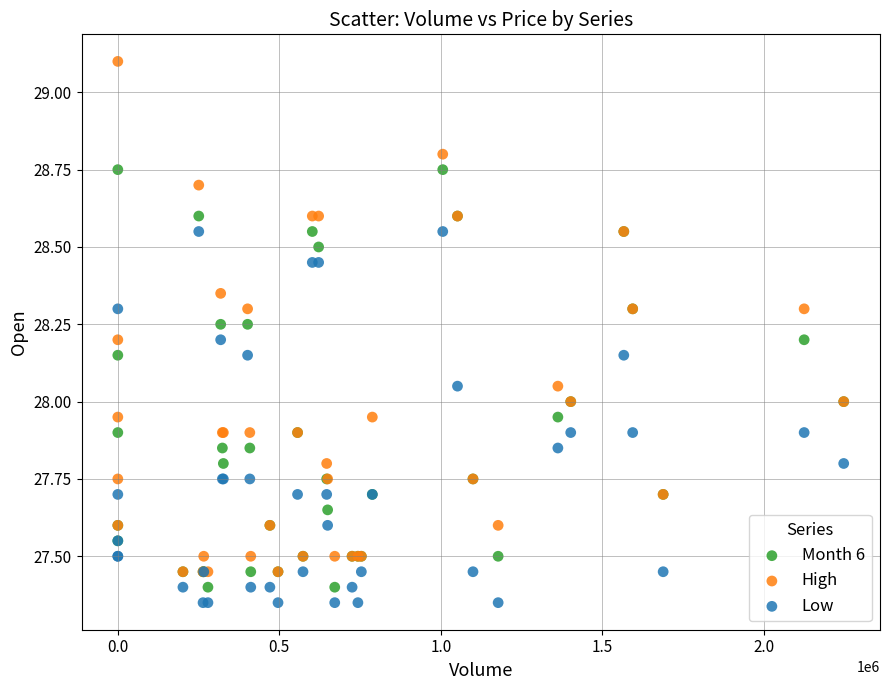

What are all the series names shown in the legend?

Month 6, High, Low